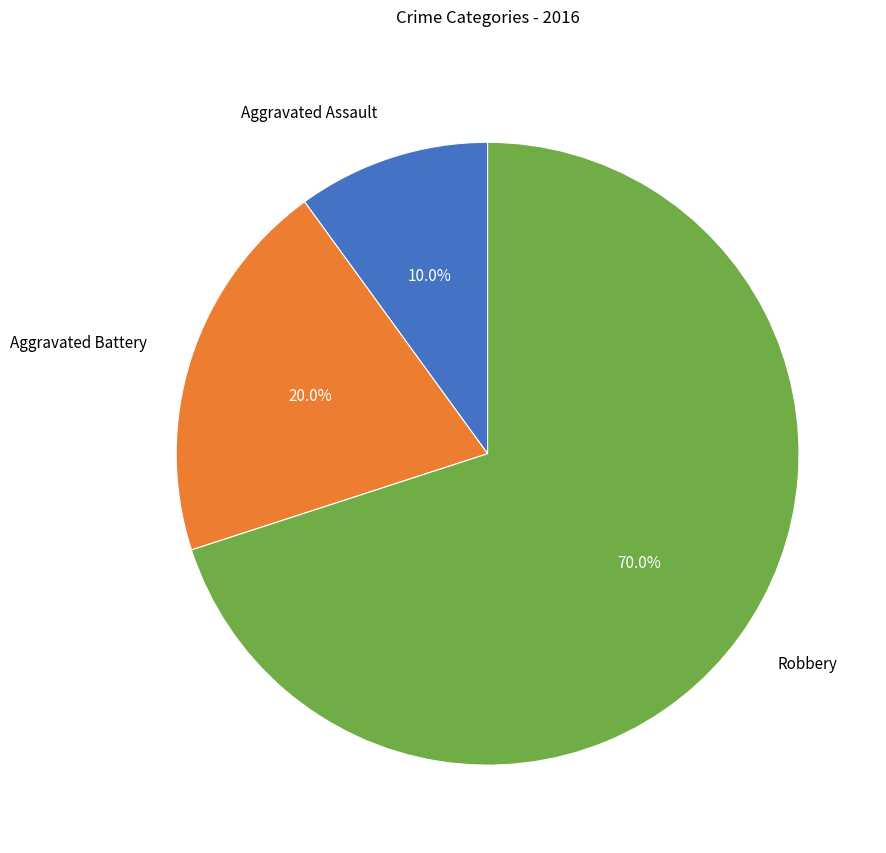

To the nearest percent, what portion does Aggravated Battery represent?

20%